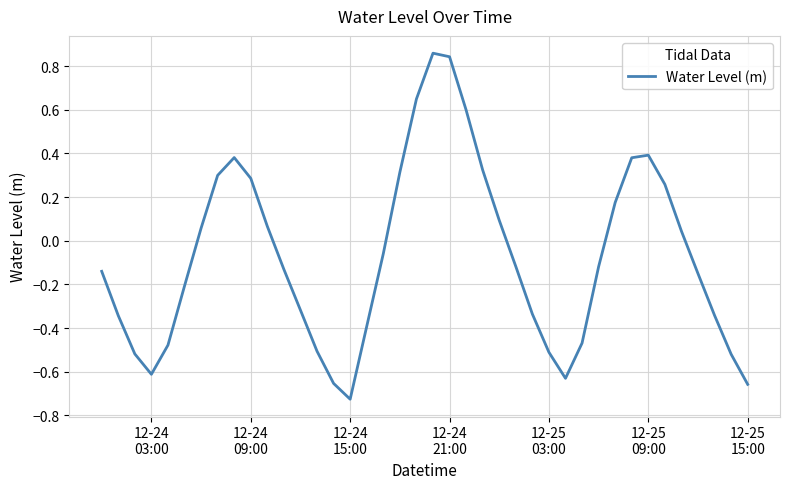

Is this an area chart (filled region under the line)?

No